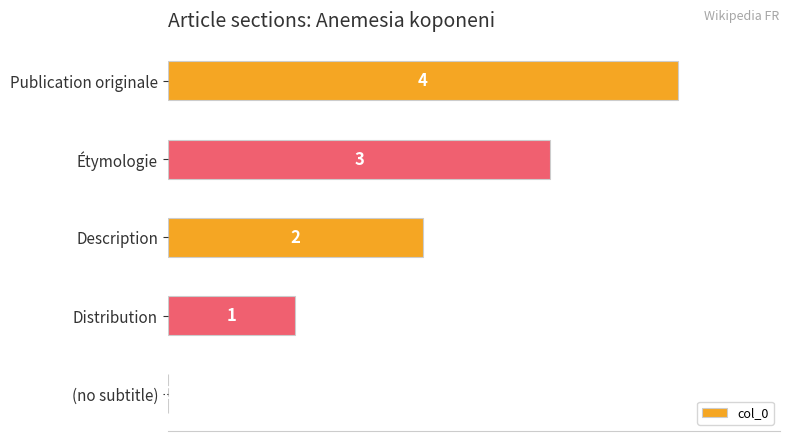

Are the bars horizontal?

Yes